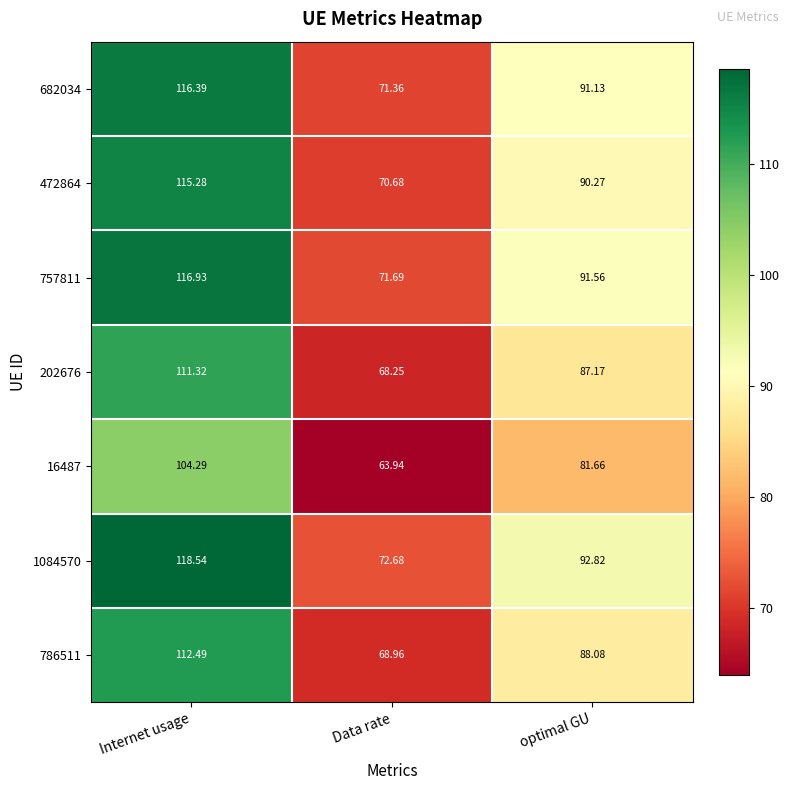

Where does the 757811 series first go above 91?

Internet usage